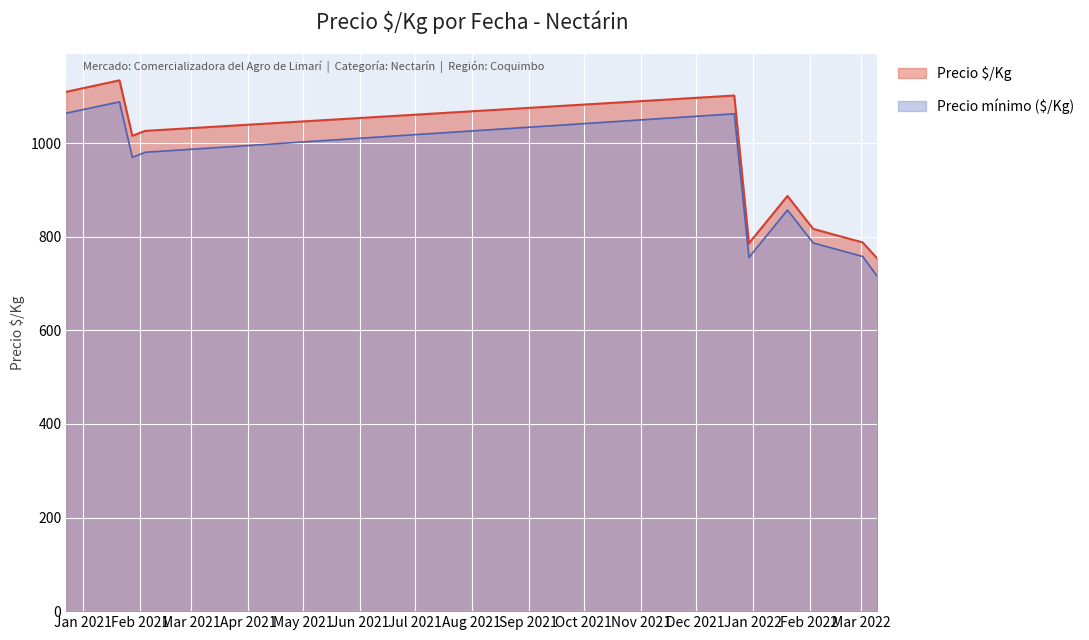

Which series has the widest spread of values?

Precio $/Kg